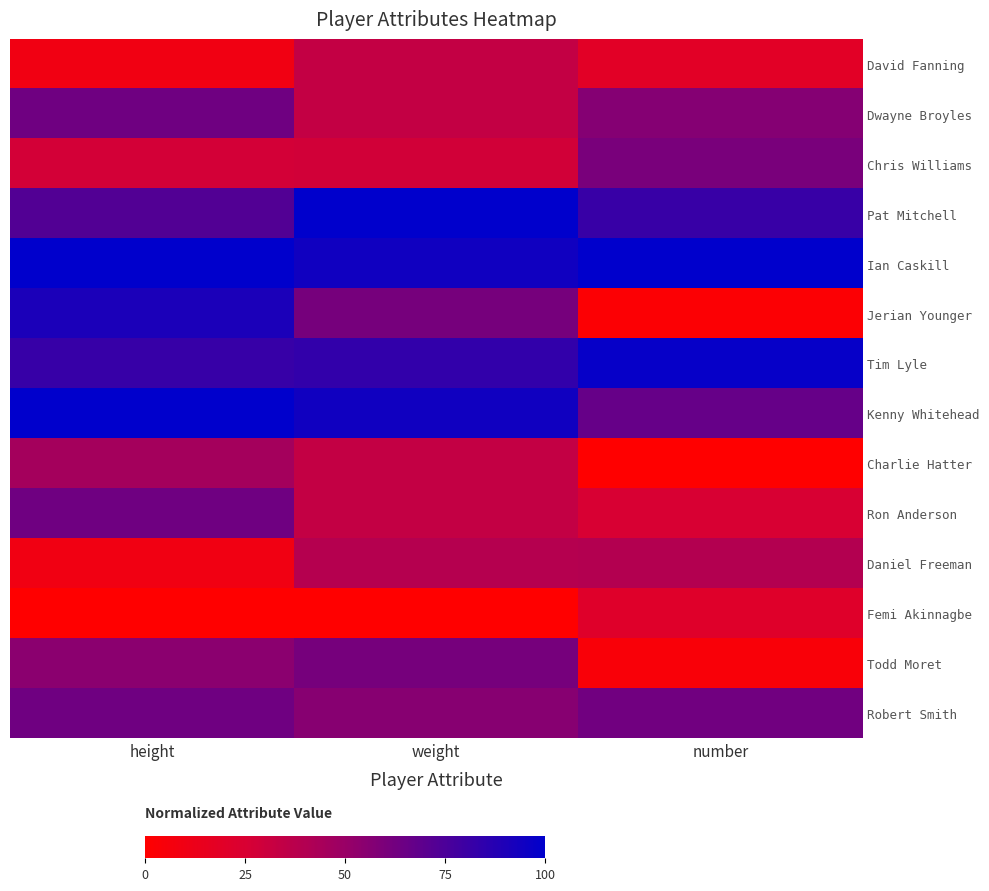

What is the spread (max minus min) of values at height?

100.0